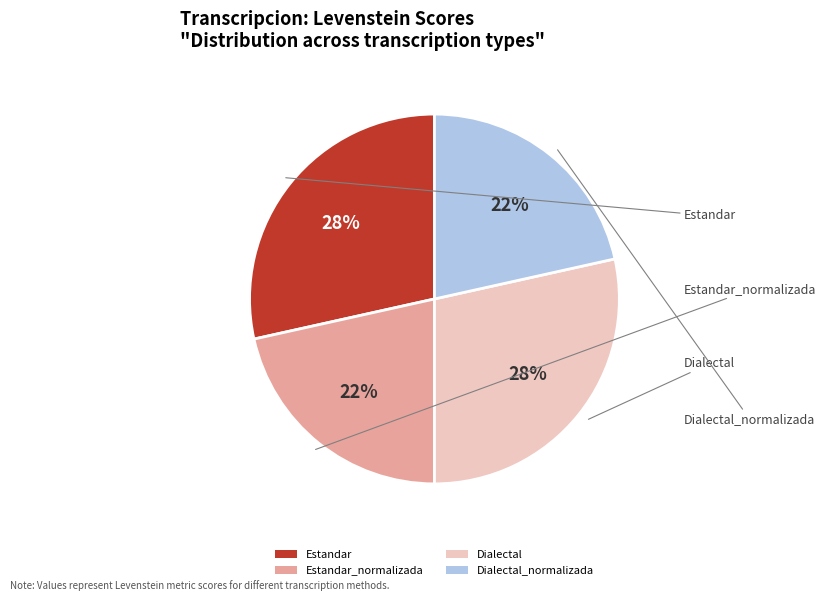

To the nearest percent, what portion does Estandar represent?

28%